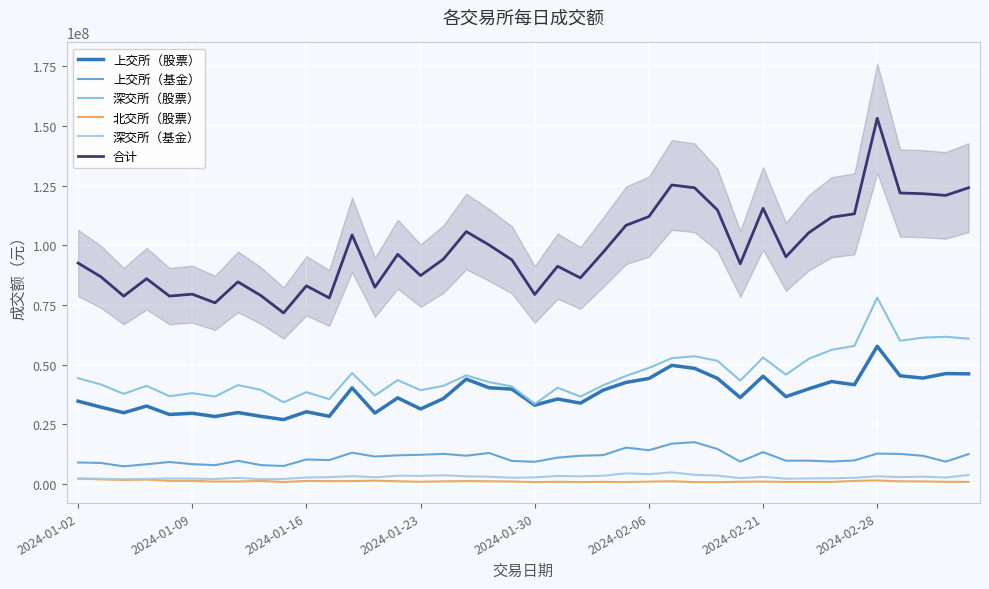

List the series in order of their peak value, lowest first.

北交所（股票）, 深交所（基金）, 上交所（基金）, 上交所（股票）, 深交所（股票）, 合计